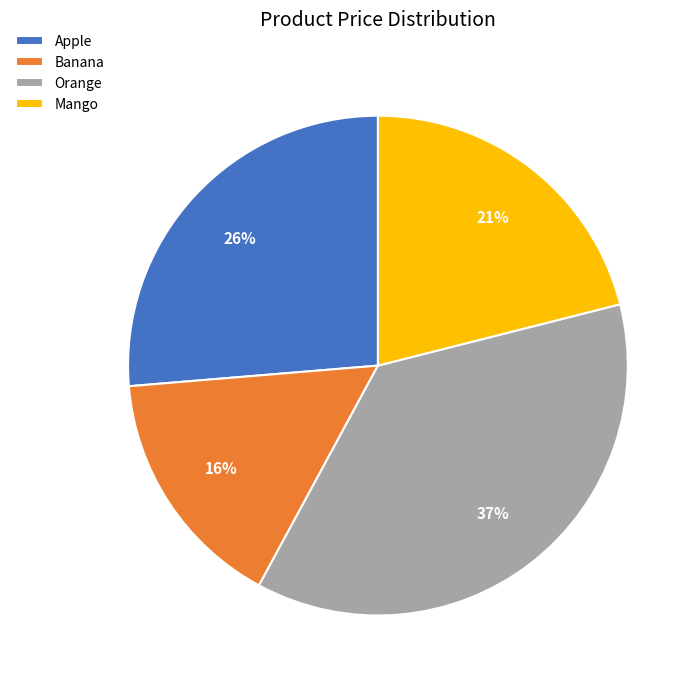

Does Banana account for over 50% of the chart?

No